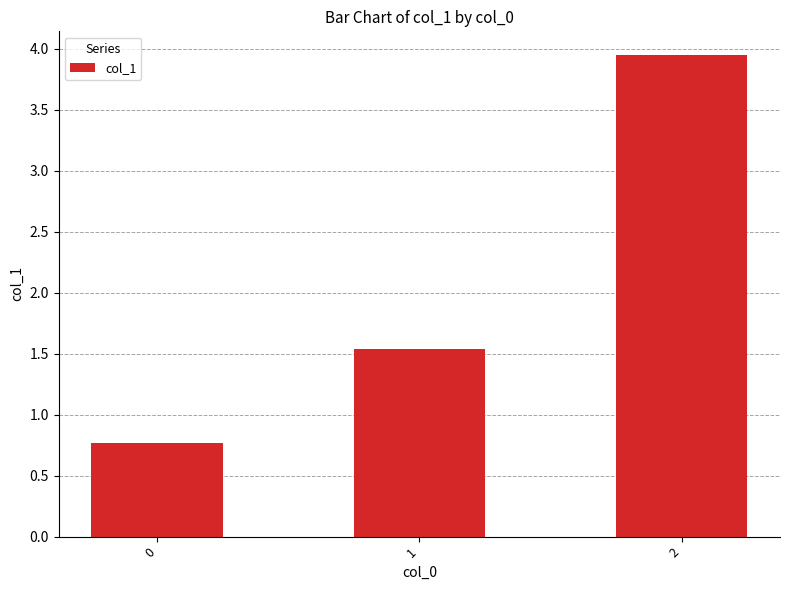

What is the difference between the second highest and minimum values?

0.8